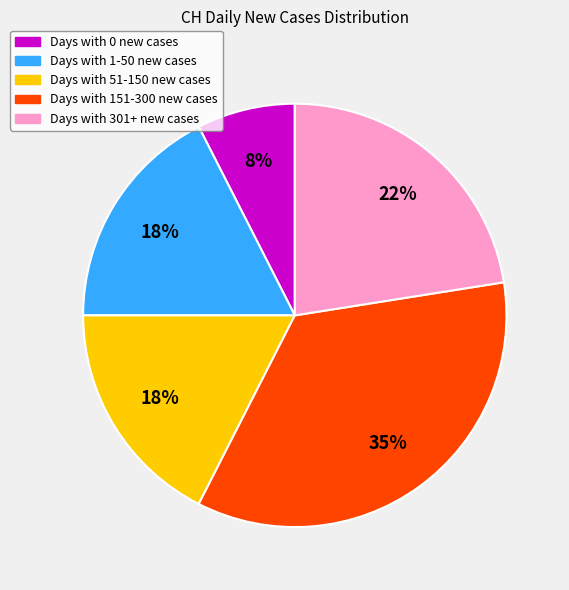

Does any single category account for the majority?

No